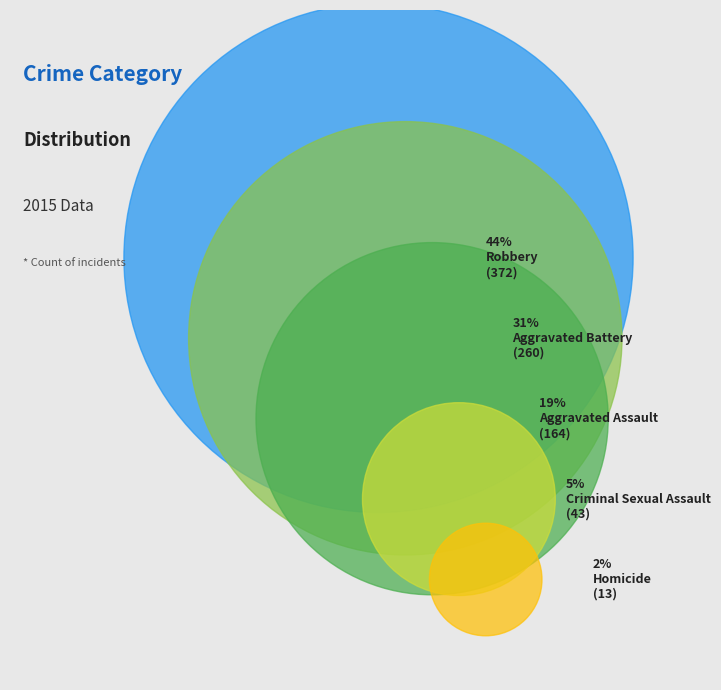

To the nearest percent, what is the difference between the Aggravated Assault and Criminal Sexual Assault slice percentages?

14%